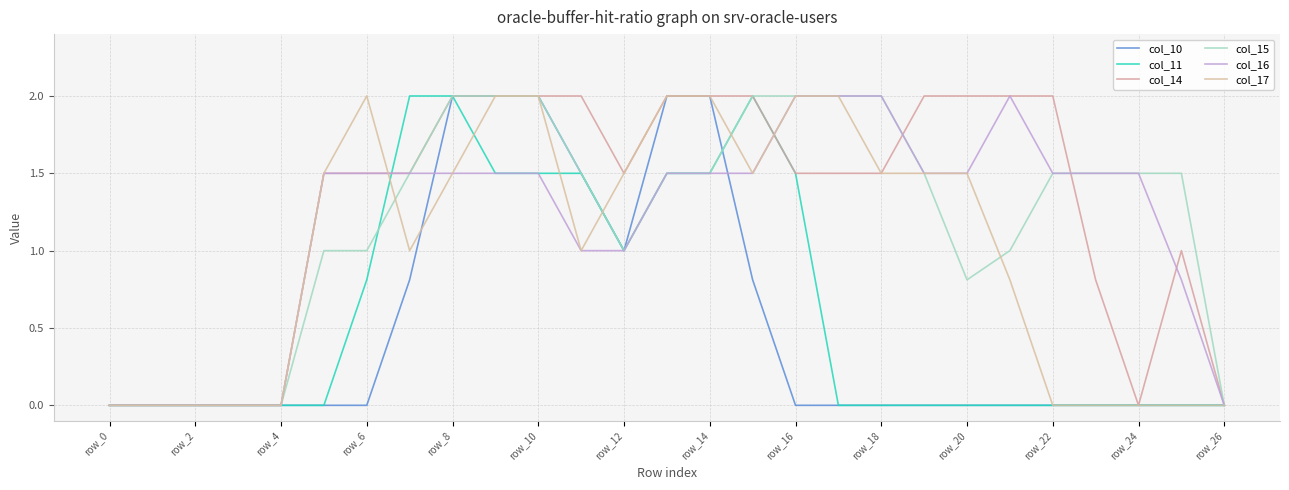

True or false: col_10 has more than 0 interior local peaks.

False